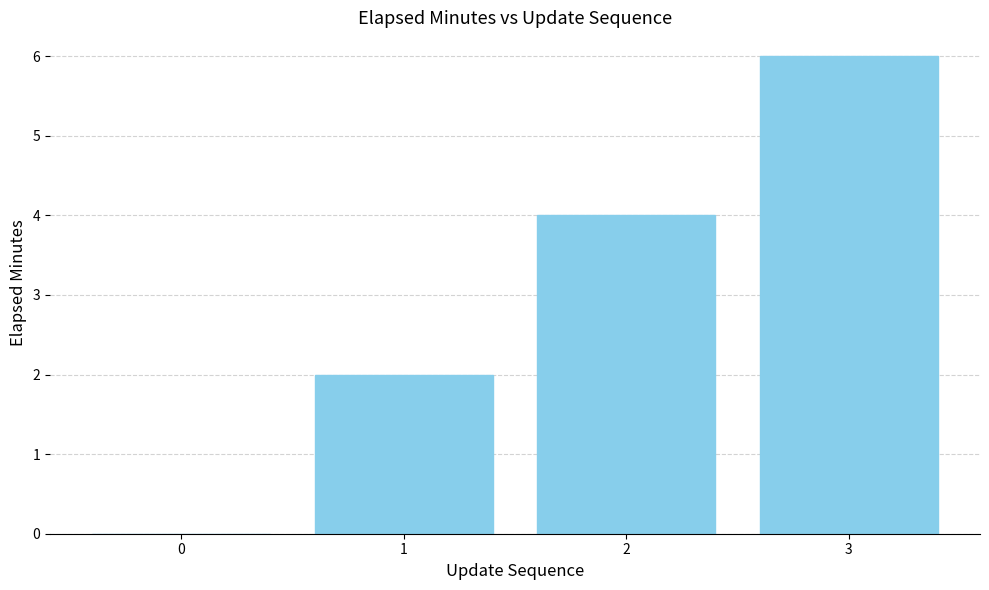

Reading left to right, transcribe all the data shown in this chart.

0	2	4	6